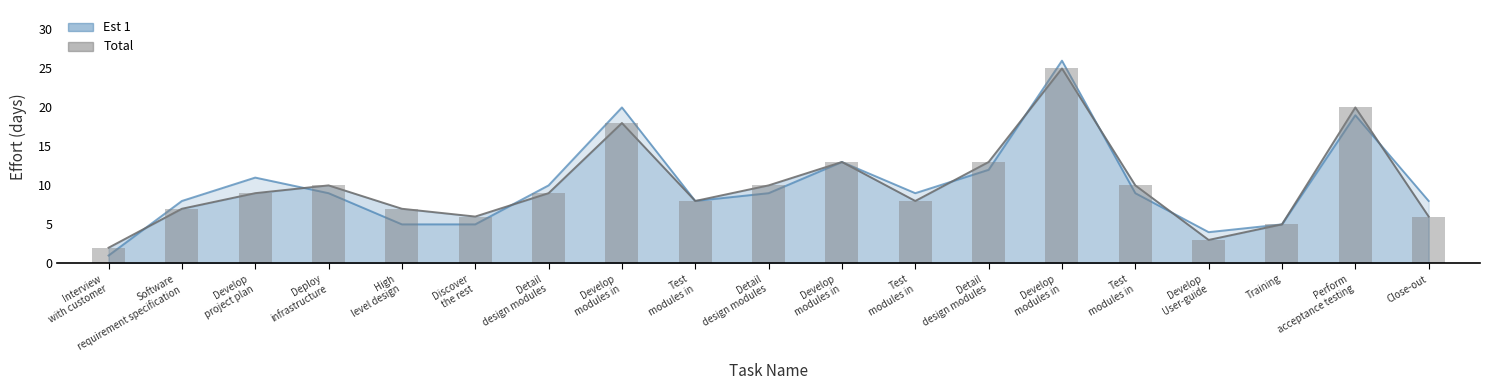

How many values are below 9?

9